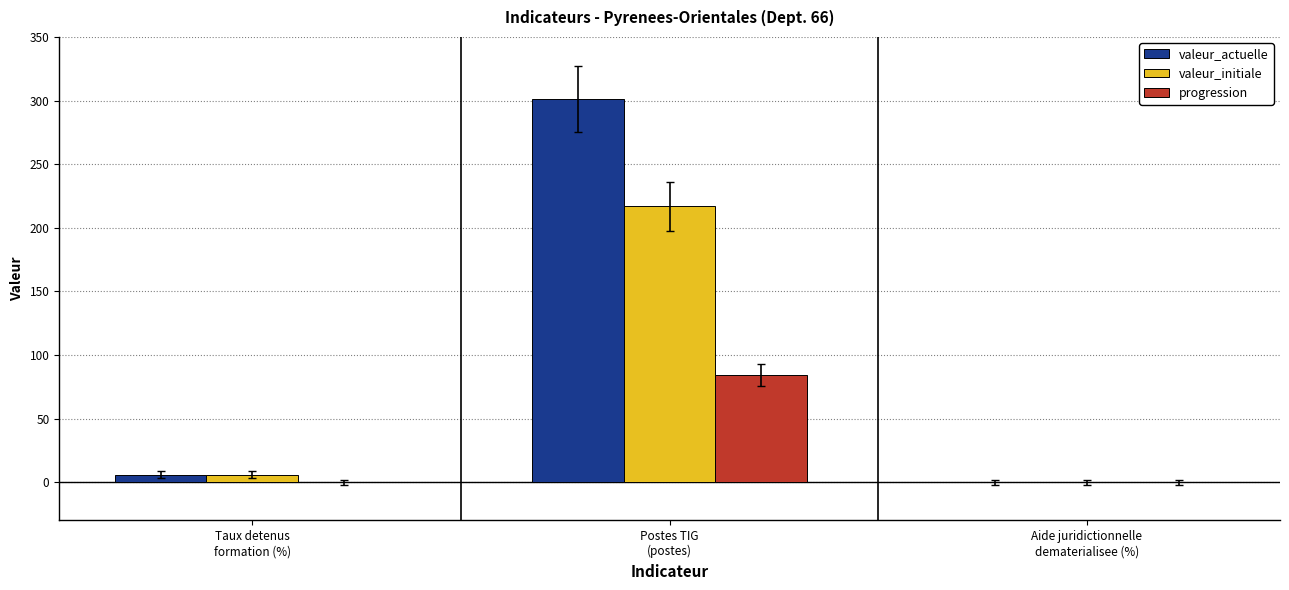

How many values in the progression series exceed 0?

1